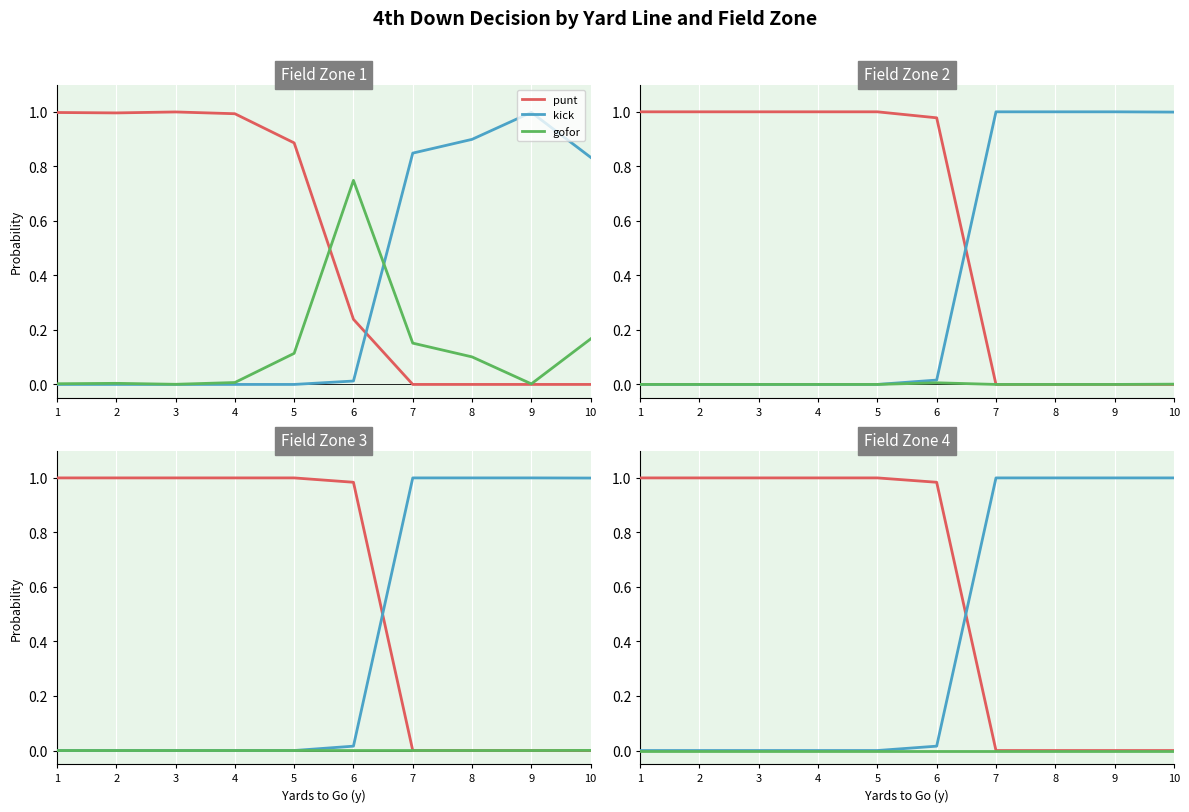

What are all the series names shown in the legend?

punt, kick, gofor